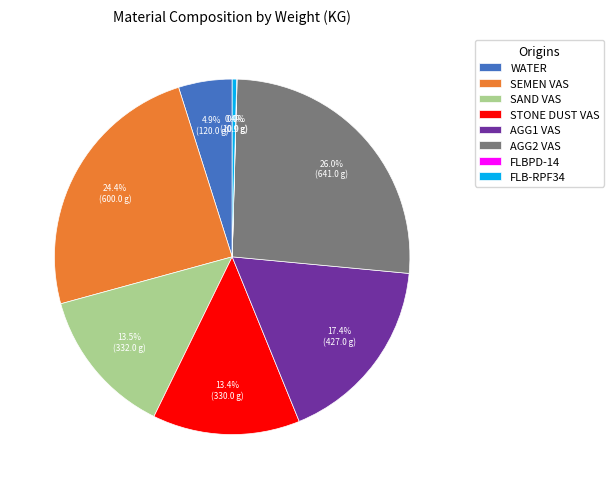

How much of the chart is everything except WATER?

95.1%